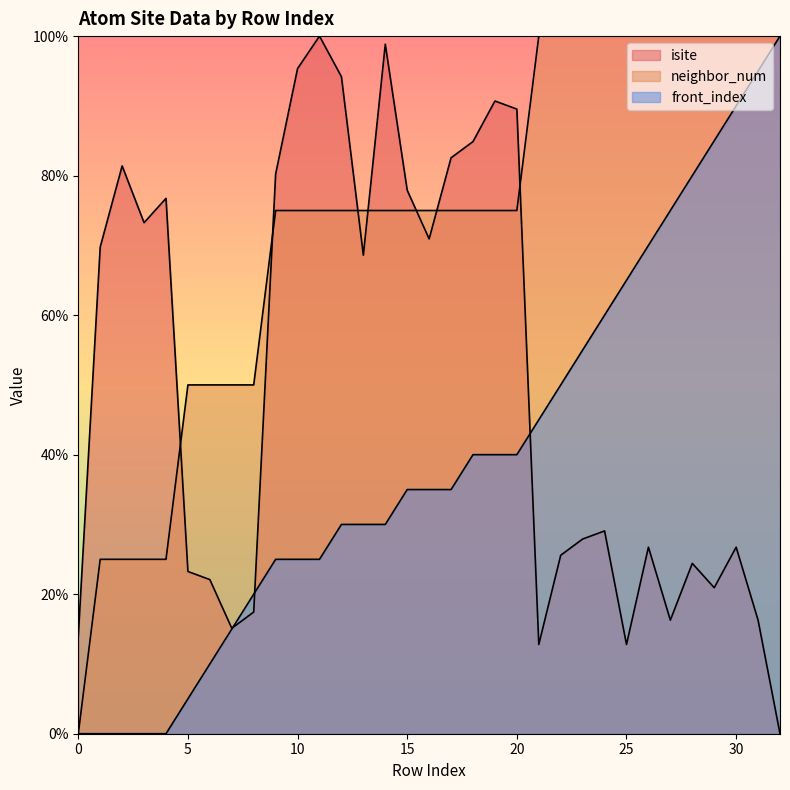

What is the difference between the maximum and minimum values in the front_index series?

100.0